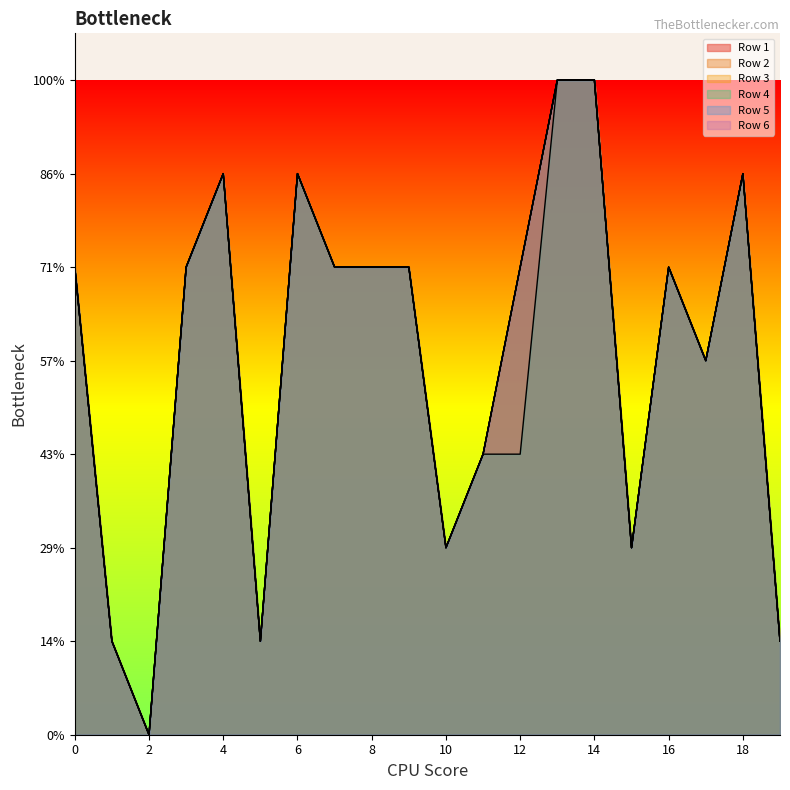

Between 0 and 14, which is larger?

14